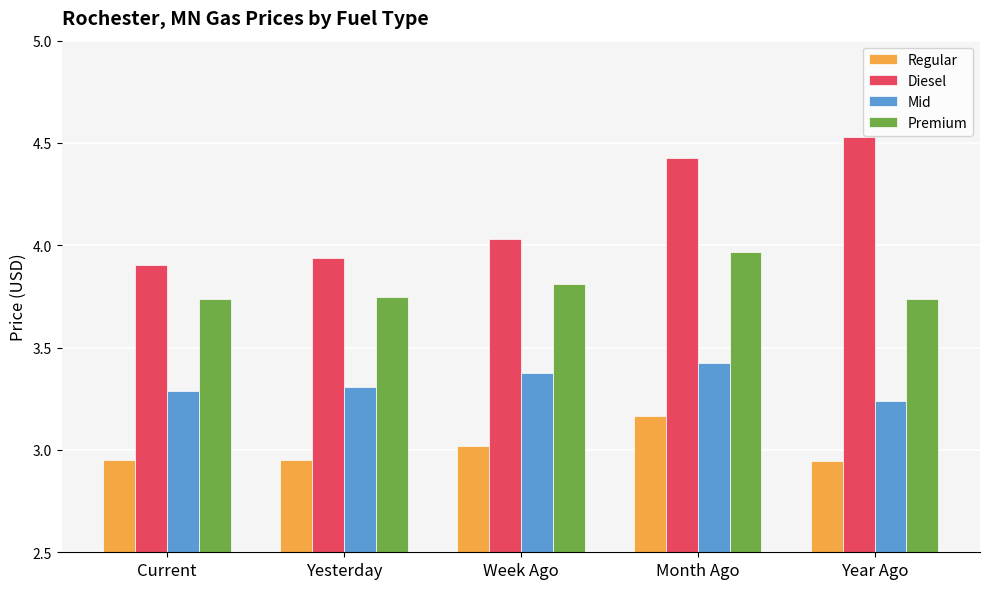

What position from the left is Week Ago?

3